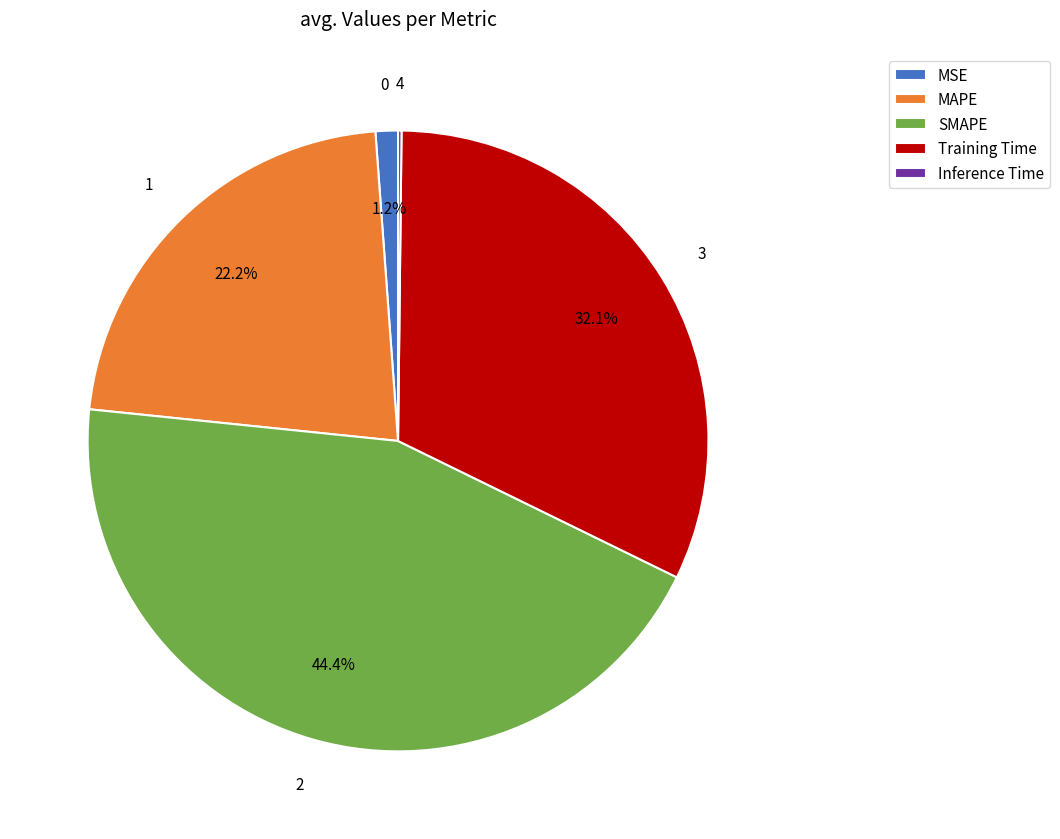

Does any single category account for the majority?

No